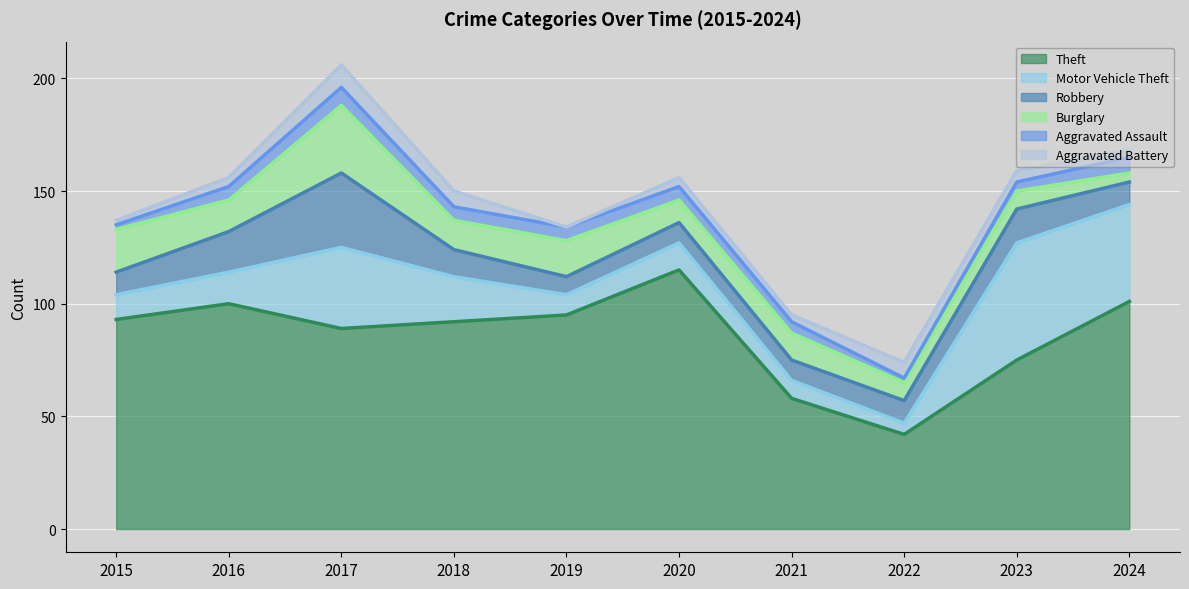

At which label does Aggravated Assault reach its peak?

2017